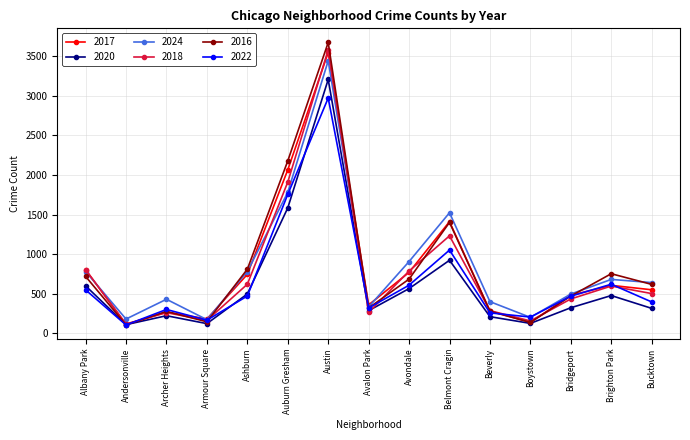

How many distinct data groups are displayed?

6